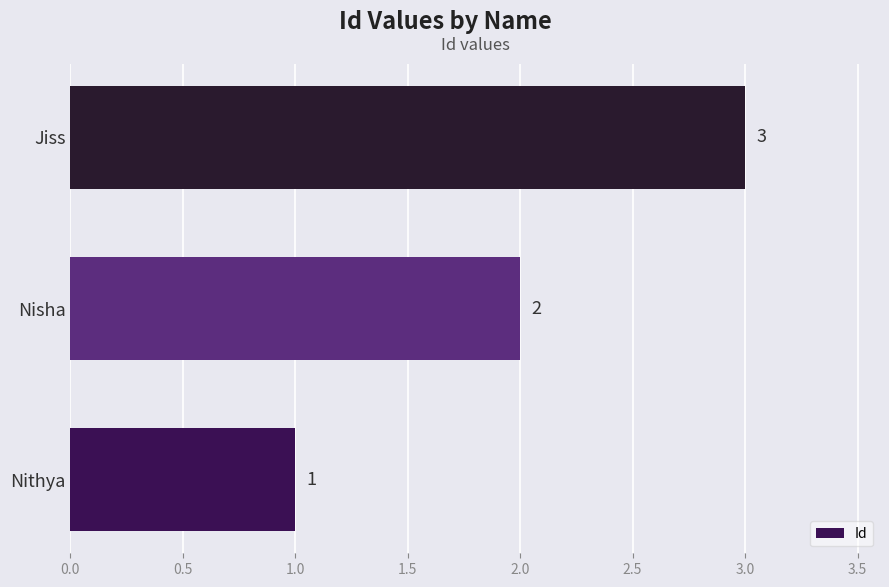

How many bars are there in total?

3